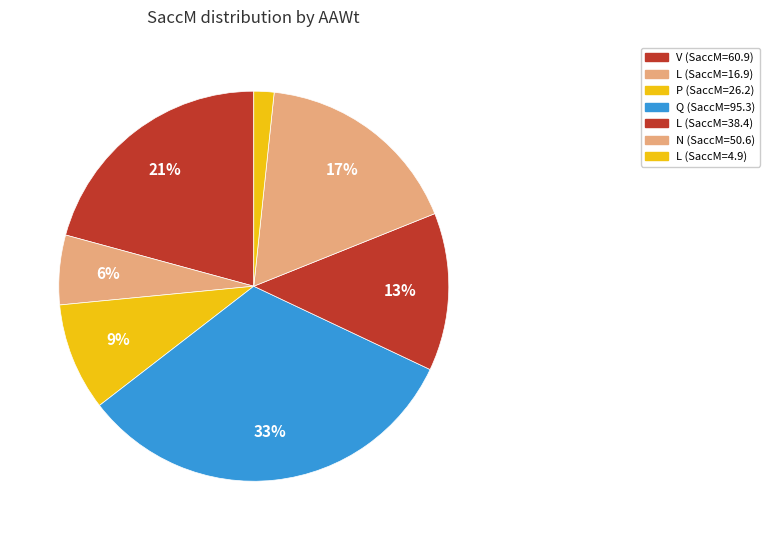

How many segments does this pie chart have?

7